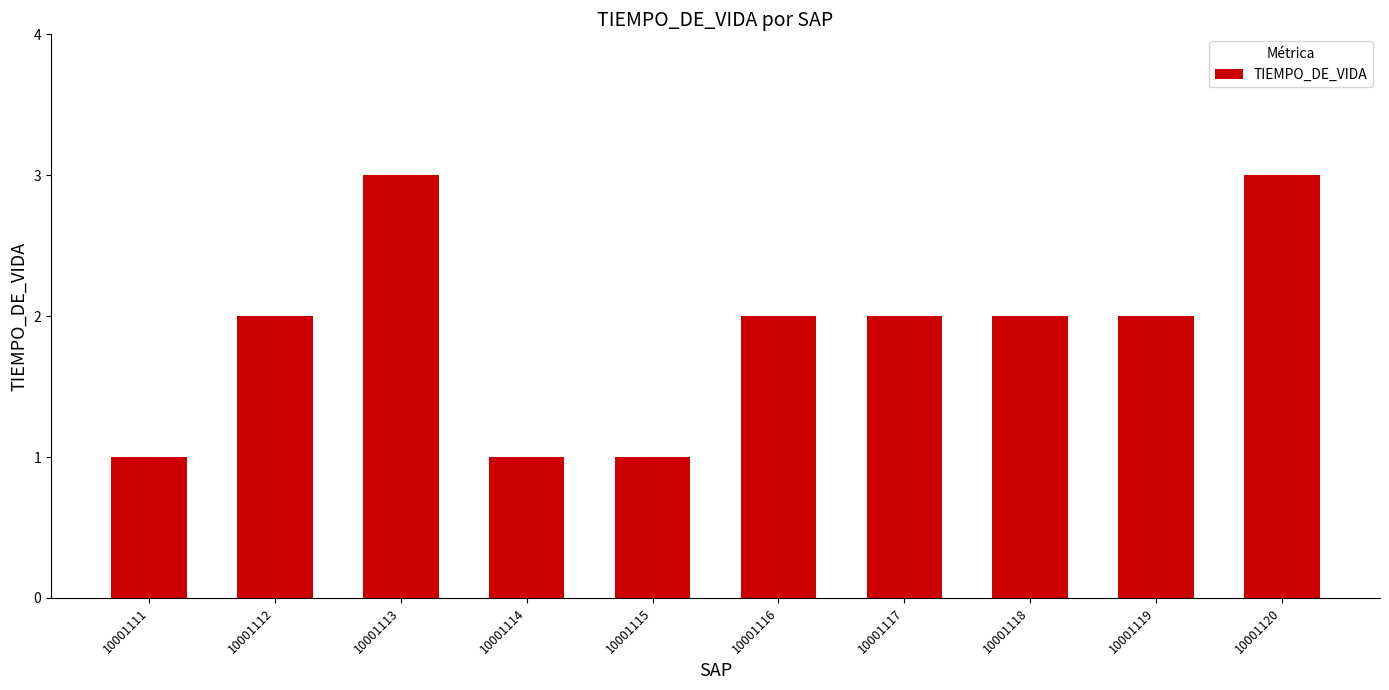

What is the value of the 1st bar from the left?

1